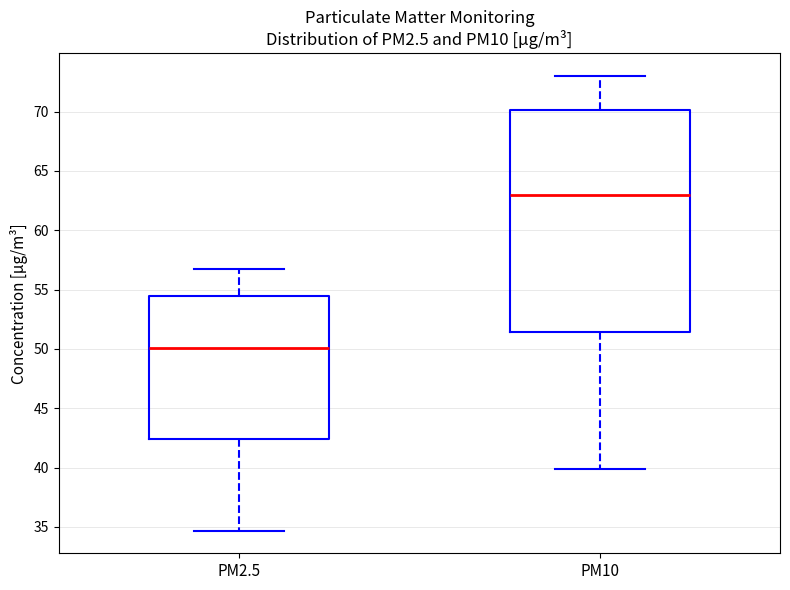

Where is the upper edge of the box for PM2.5 on the y-axis? The values are not printed on the chart, so give them approximately, as read against the axis.

54.5